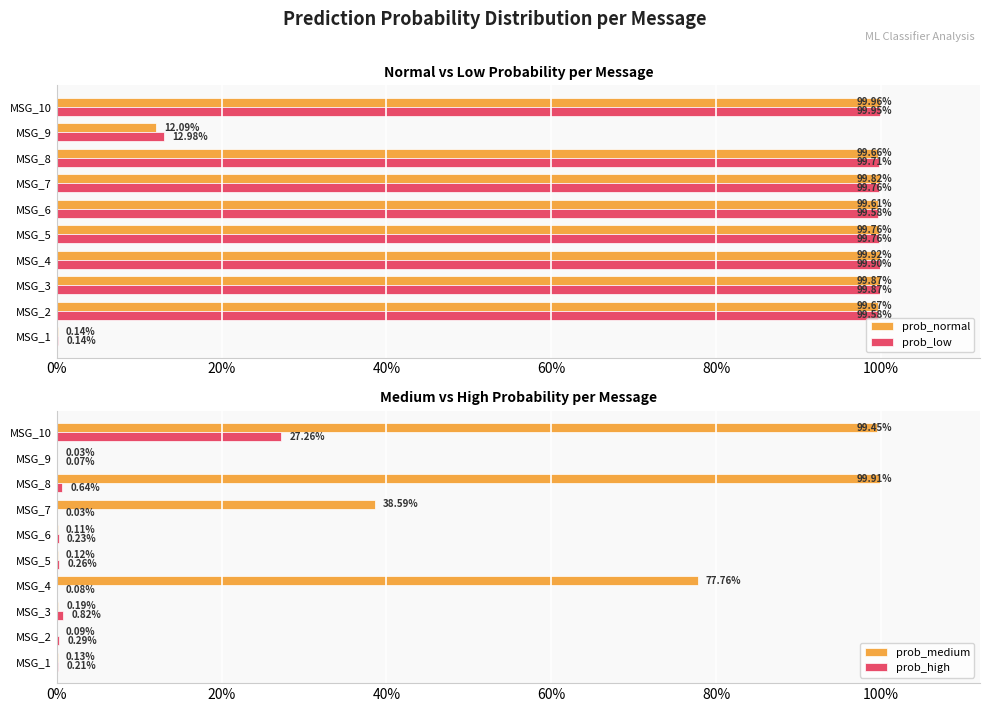

Reading left to right, extract all data points from this chart.

prob_normal: 0.0	1.0	1.0	1.0	1.0	1.0	1.0	1.0	0.1	1.0
prob_low: 0.0	1.0	1.0	1.0	1.0	1.0	1.0	1.0	0.1	1.0
prob_medium: 0.0	0.0	0.0	0.8	0.0	0.0	0.4	1.0	0.0	1.0
prob_high: 0.0	0.0	0.0	0.0	0.0	0.0	0.0	0.0	0.0	0.3